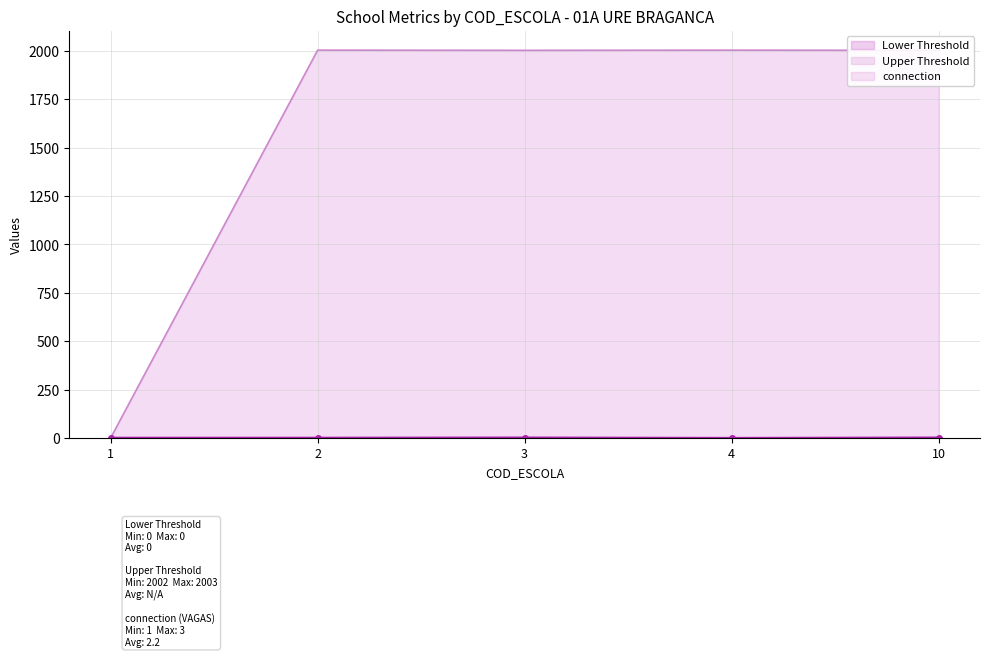

How many intersections are there between VAGAS and COD_DISCIPLINA?

1